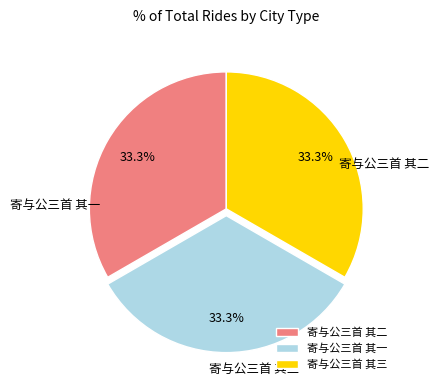

What is the ratio of the value at 寄与公三首 其一 to the value at 寄与公三首 其三?

1.0